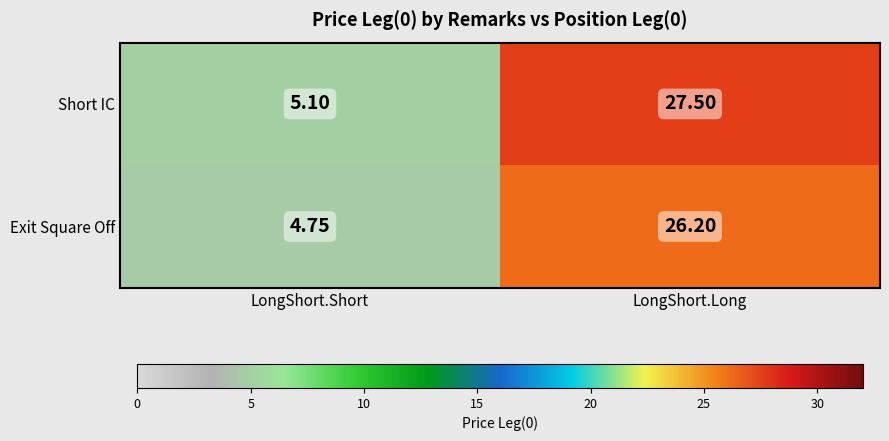

At how many categories does at least one series exceed 12?

1